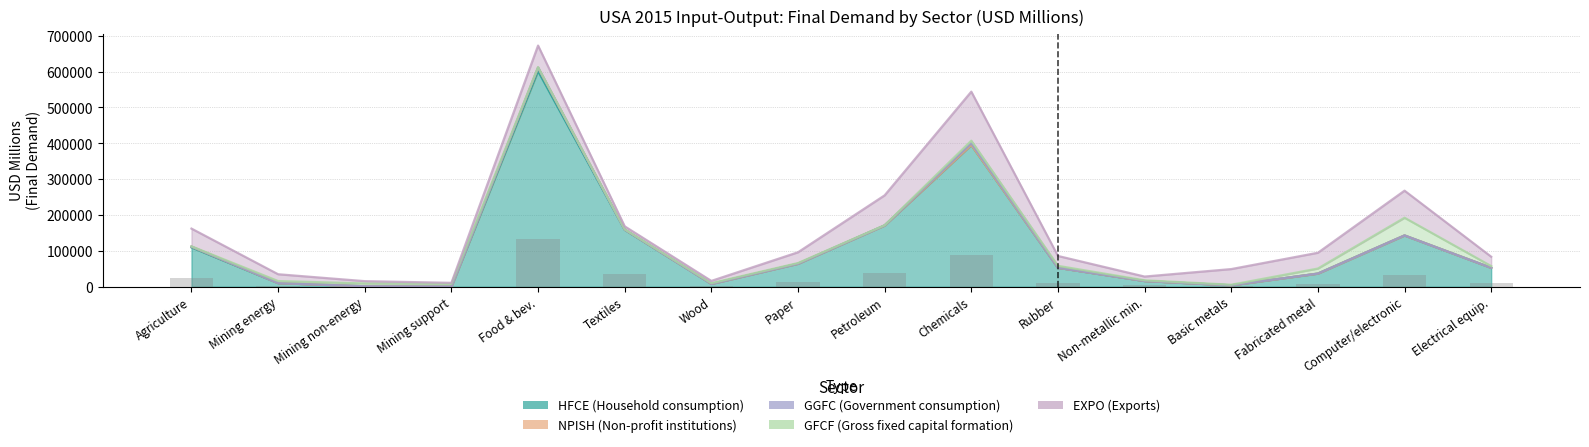

What is the value of the EXPO bar at the 4th from the left?

2983.2